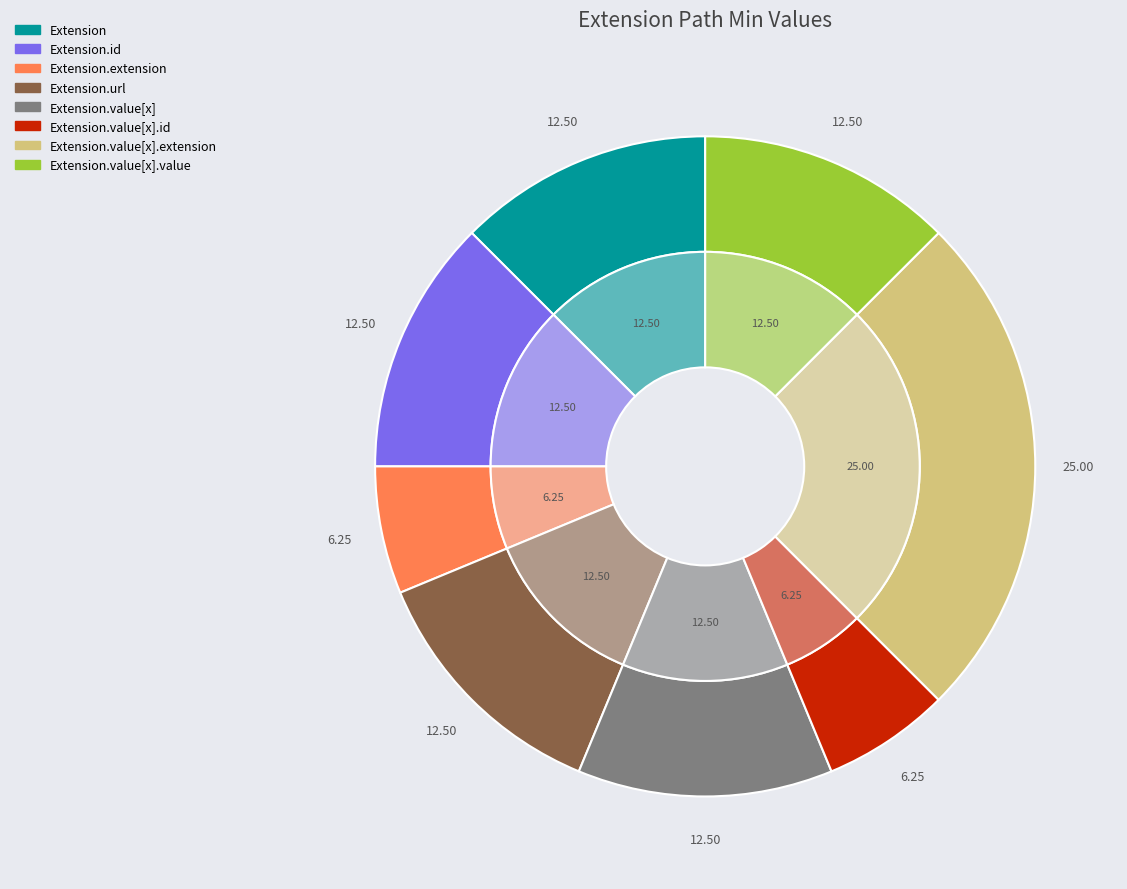

How many slices are in this pie chart?

8